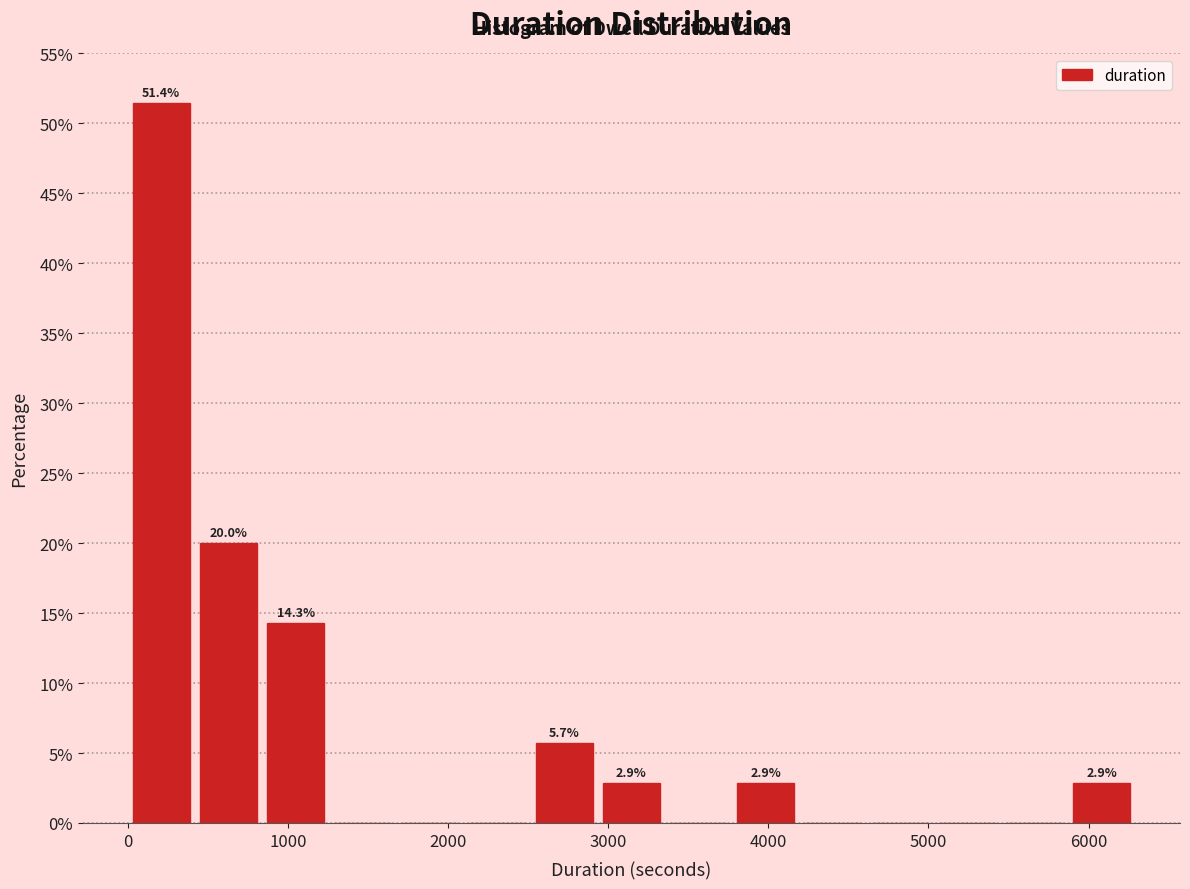

Over which range of the x-axis is the bar tallest?

0 to 400